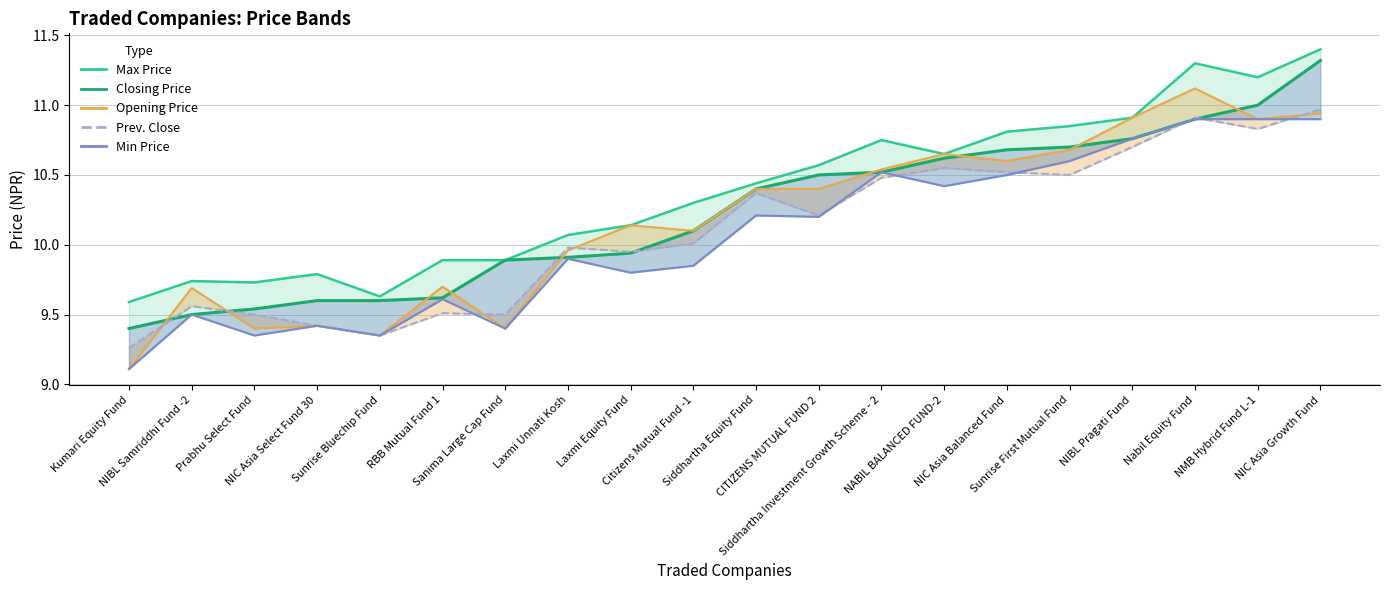

What is the approximate value of Closing Price at Sanima Large Cap Fund?

9.9